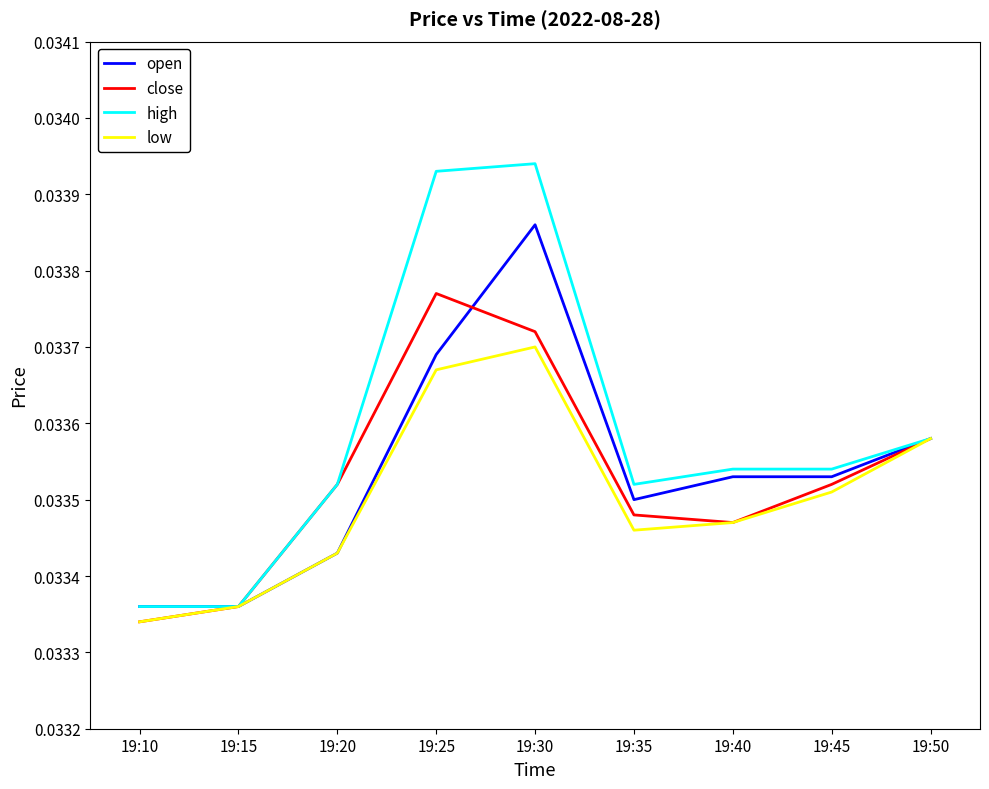

How many lines are shown in the chart?

4